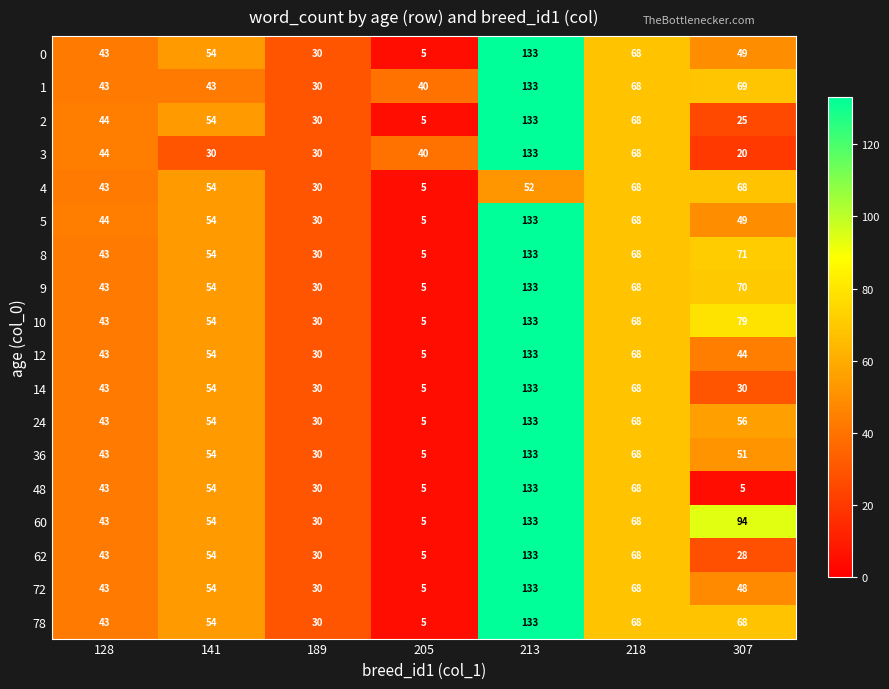

The value of 0 at 205 is 8. True or false?

False